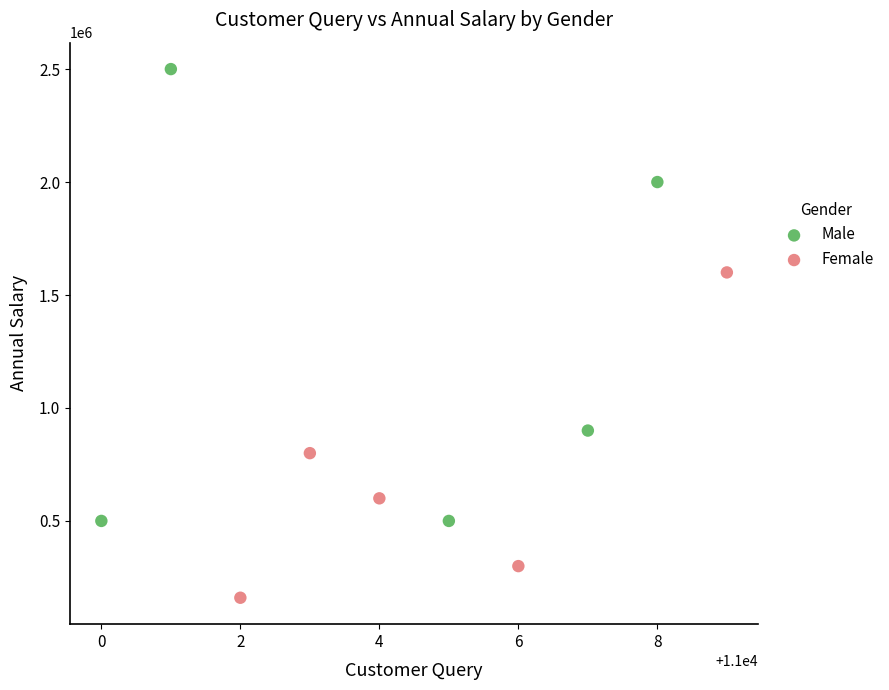

Which series reaches the minimum Y coordinate?

Female